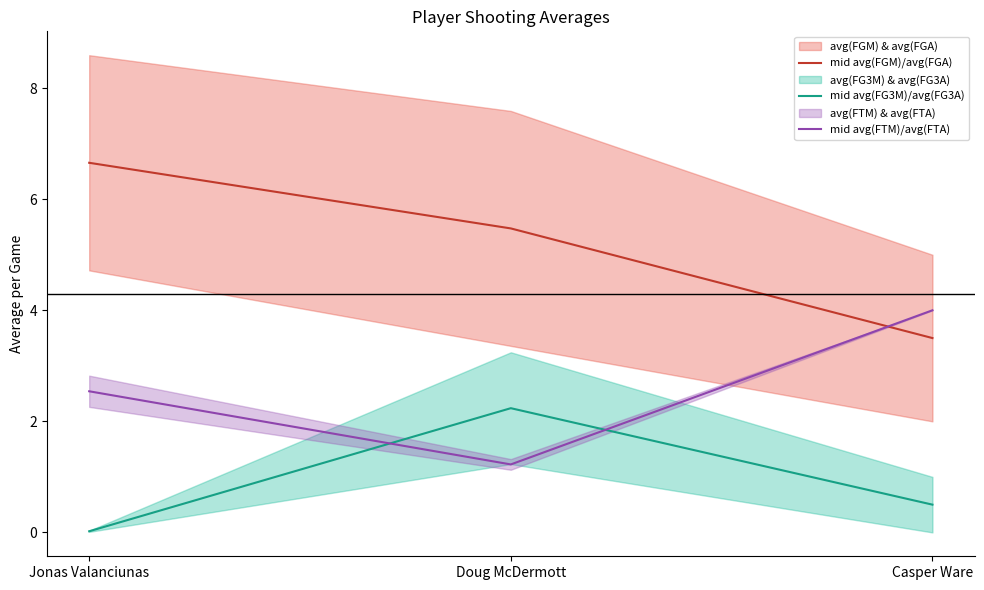

The mid avg(FTM)/avg(FTA) series shows 4.0 at Casper Ware. True or false?

True